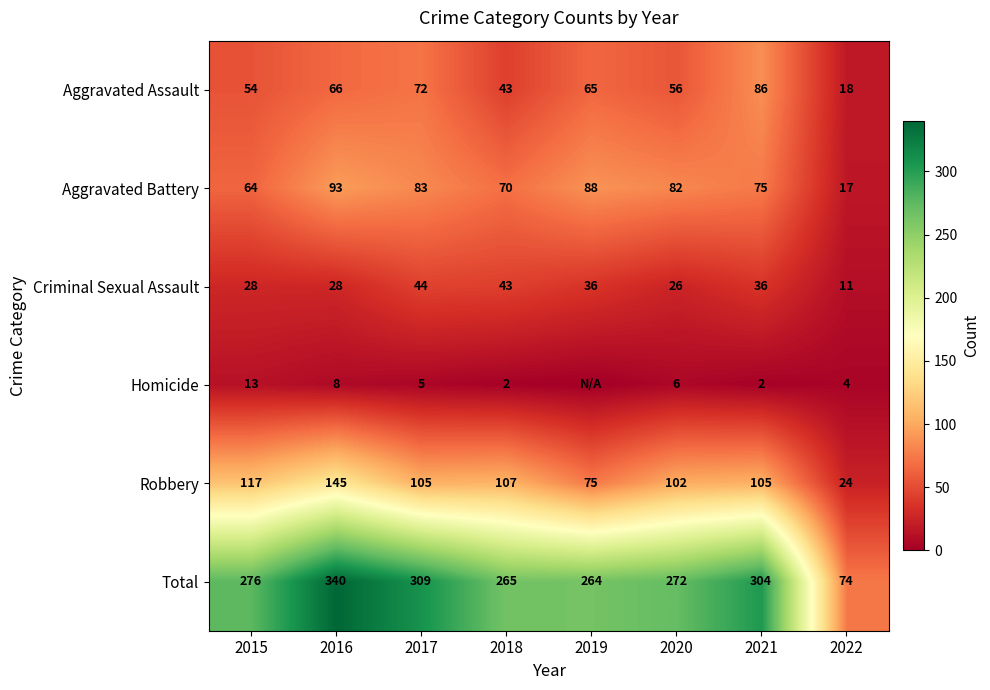

At which label does Aggravated Battery first exceed 82?

2016